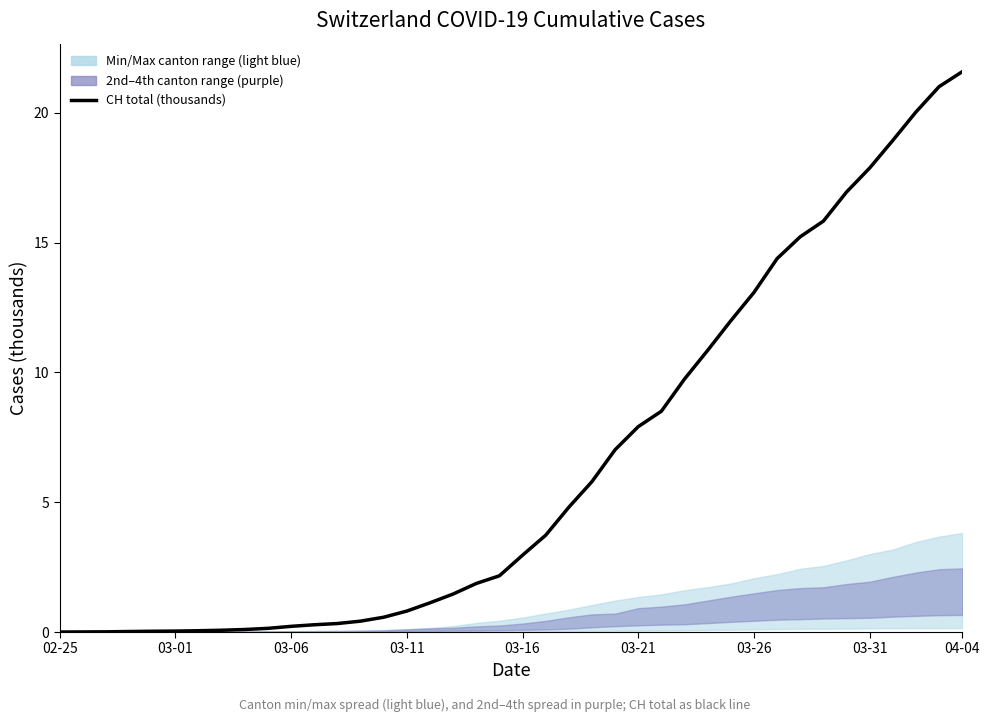

Is it true that the value at 26 is 4.4?

False